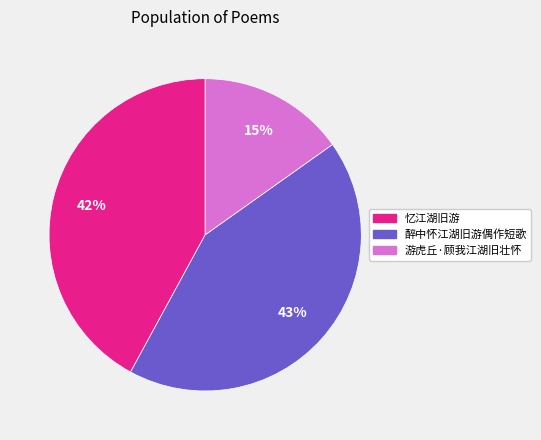

How many segments does this pie chart have?

3